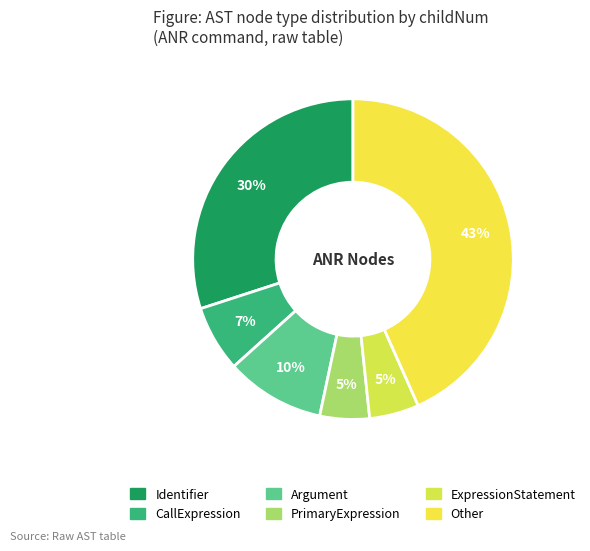

Combined, do PrimaryExpression and Identifier account for over 50%?

No